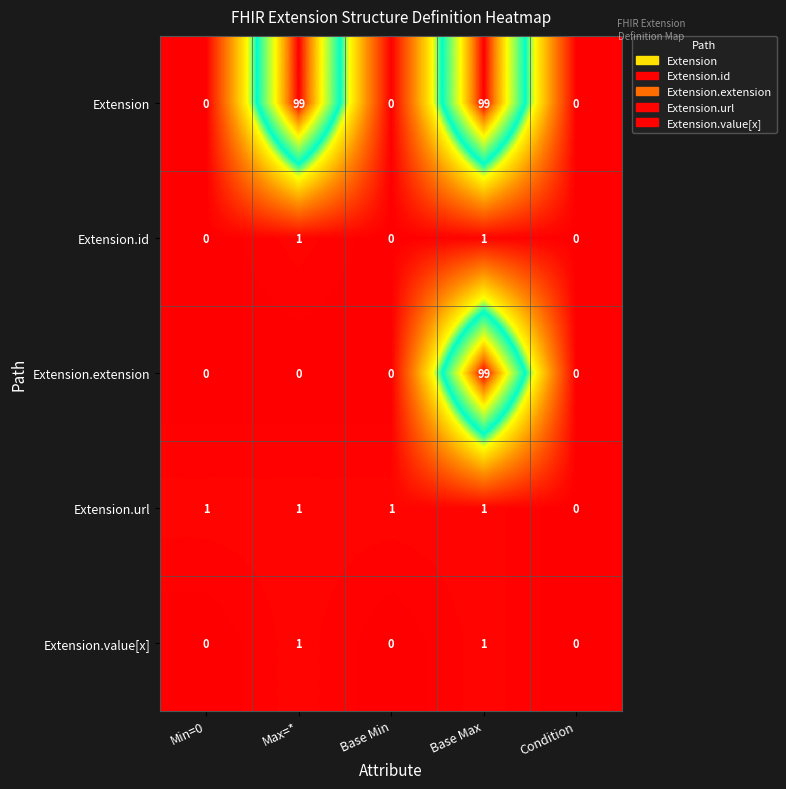

What is the spread (max minus min) of values at Min=0?

1